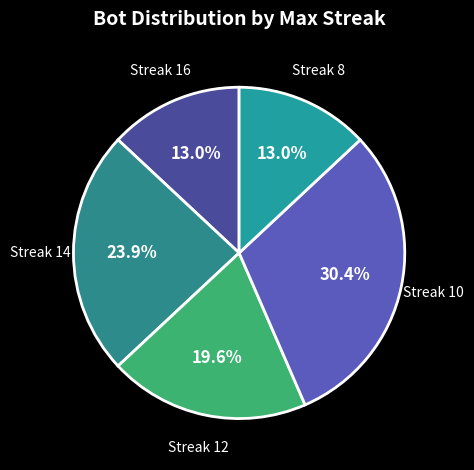

Rank the categories by value from highest to lowest.

10, 14, 12, 16, 8